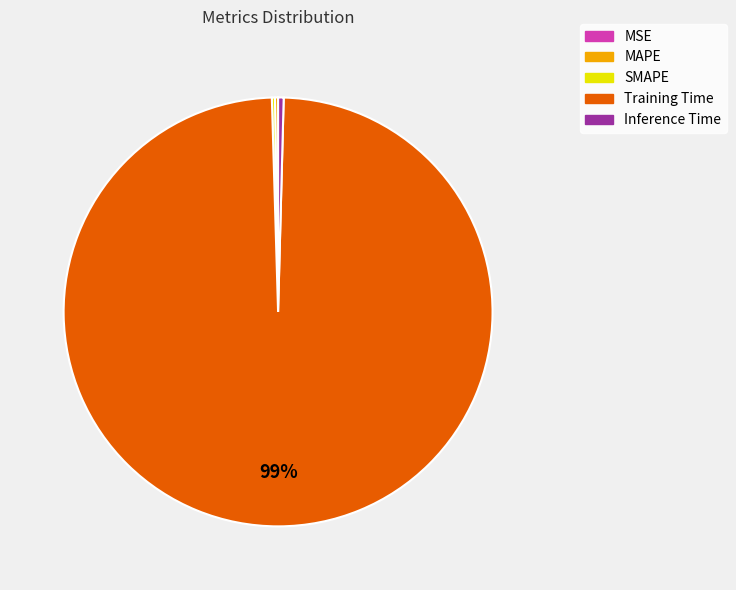

The Inference Time slice represents 0% of the pie. True or false?

True